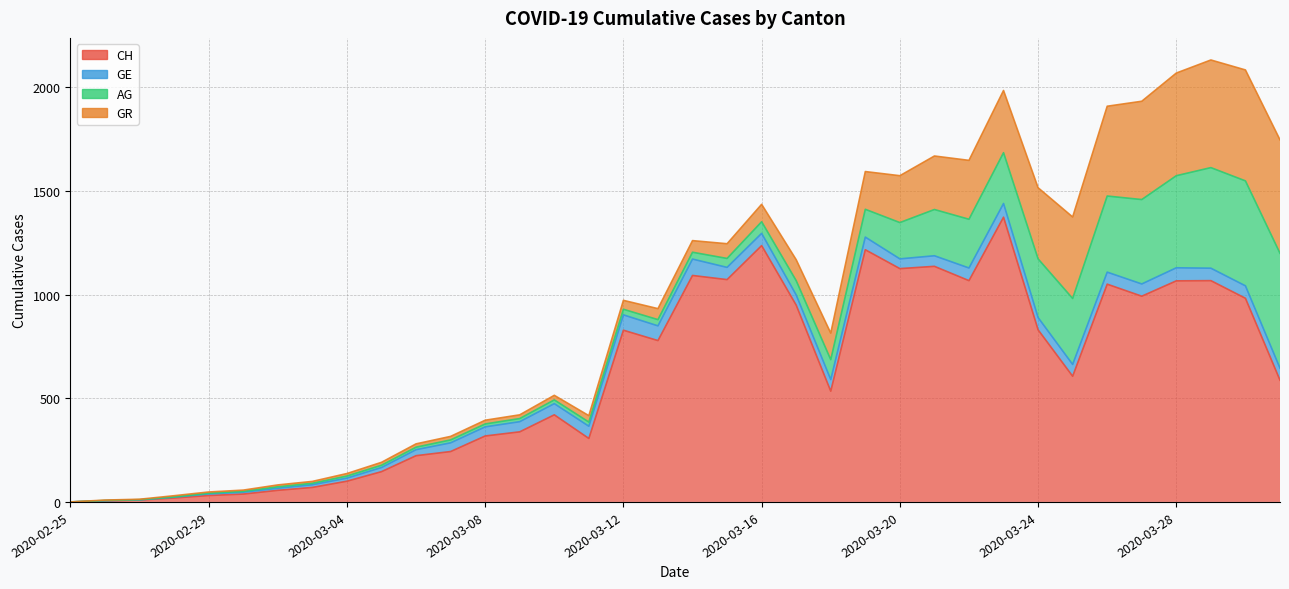

How many times do GE and AG cross each other?

1